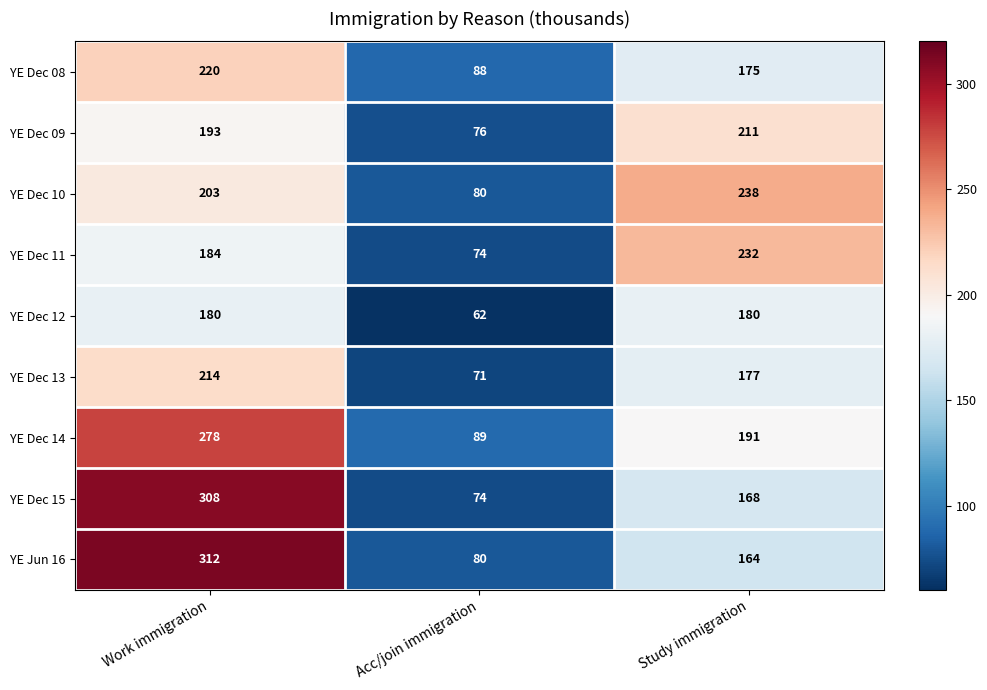

What value does the YE Dec 11 series have at Study immigration, to the nearest 5?

230